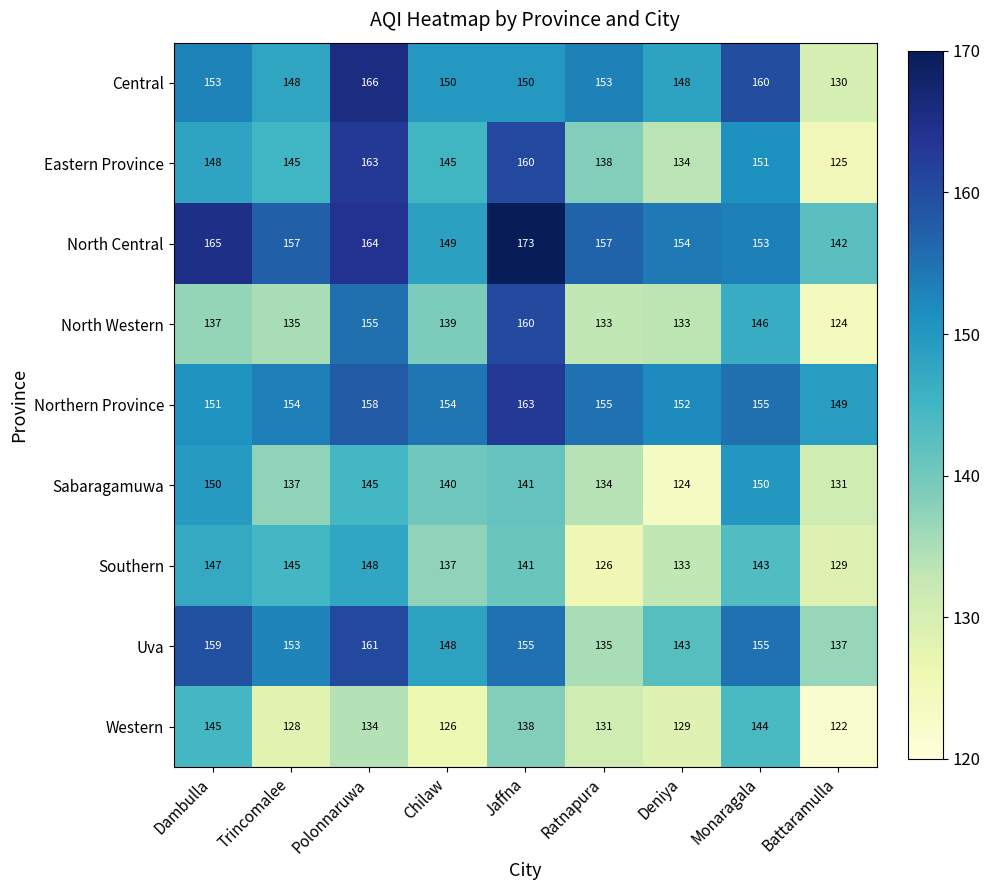

What is the sum of all Central values?

1358